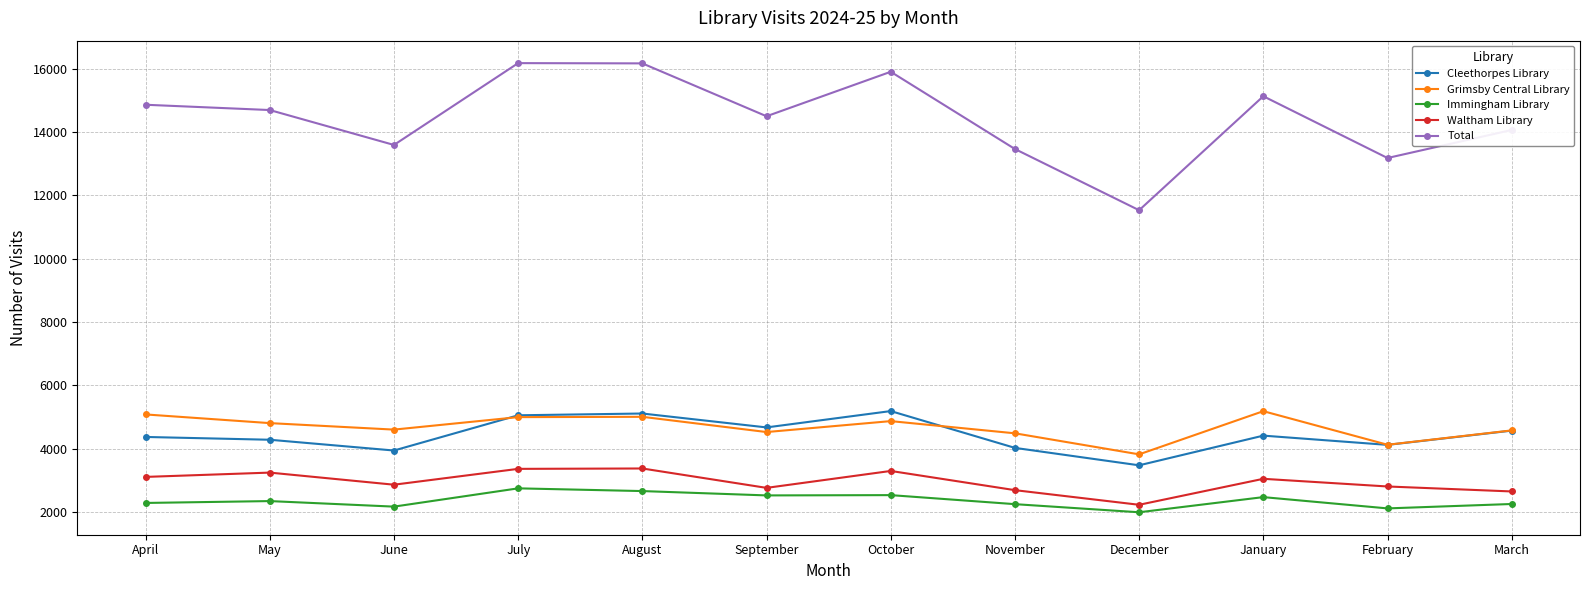

Which series changed the most between November and March?

Total